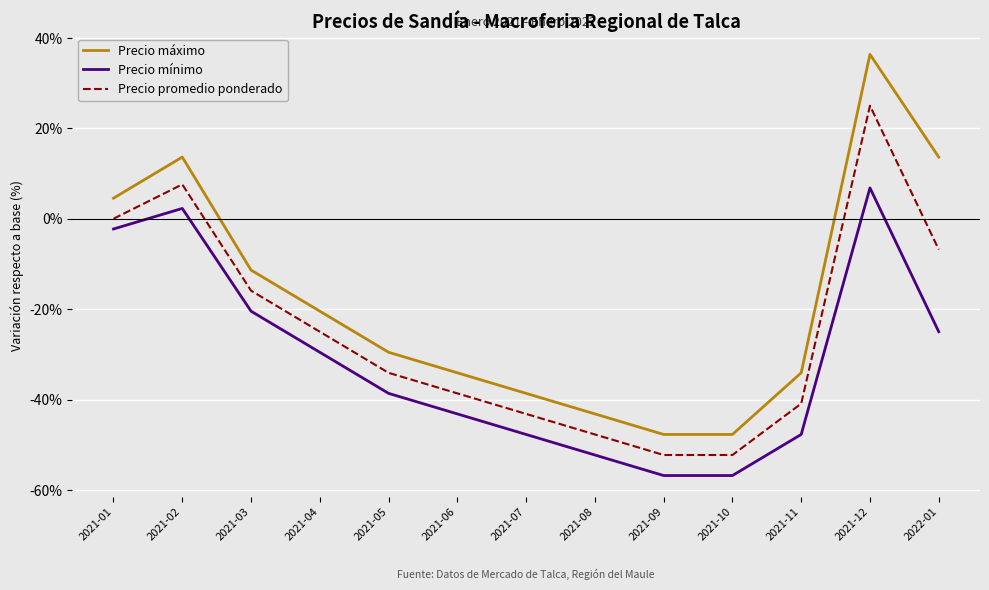

The value of Precio mínimo at 2021-08 is -71.8. True or false?

False